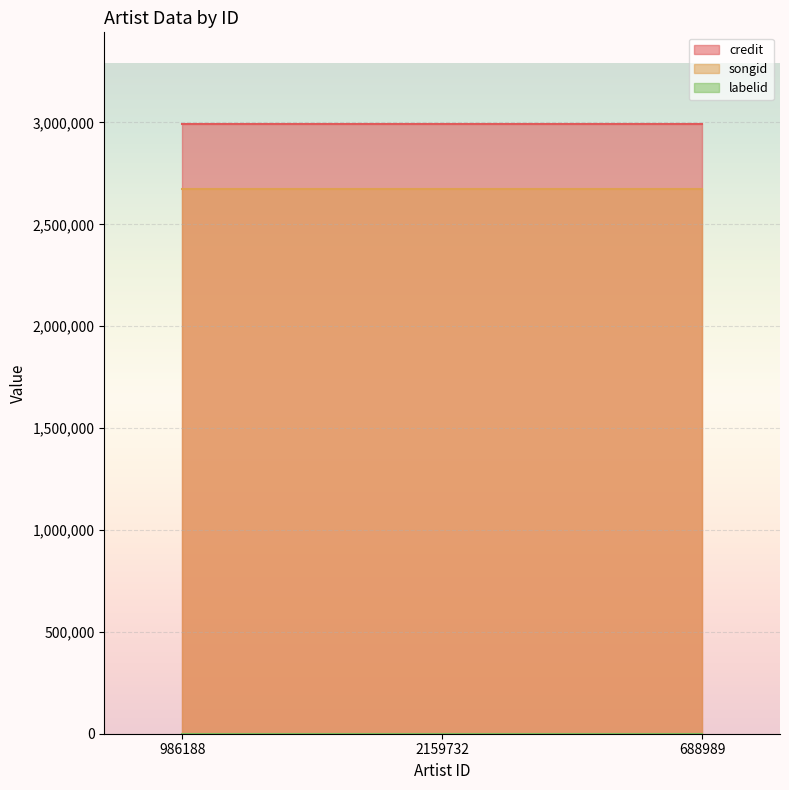

Reading left to right, what are all the values shown in this chart?

credit: 986188=2993159	2159732=2993159	688989=2993159
songid: 986188=2671419	2159732=2671419	688989=2671419
labelid: 986188=198	2159732=198	688989=198